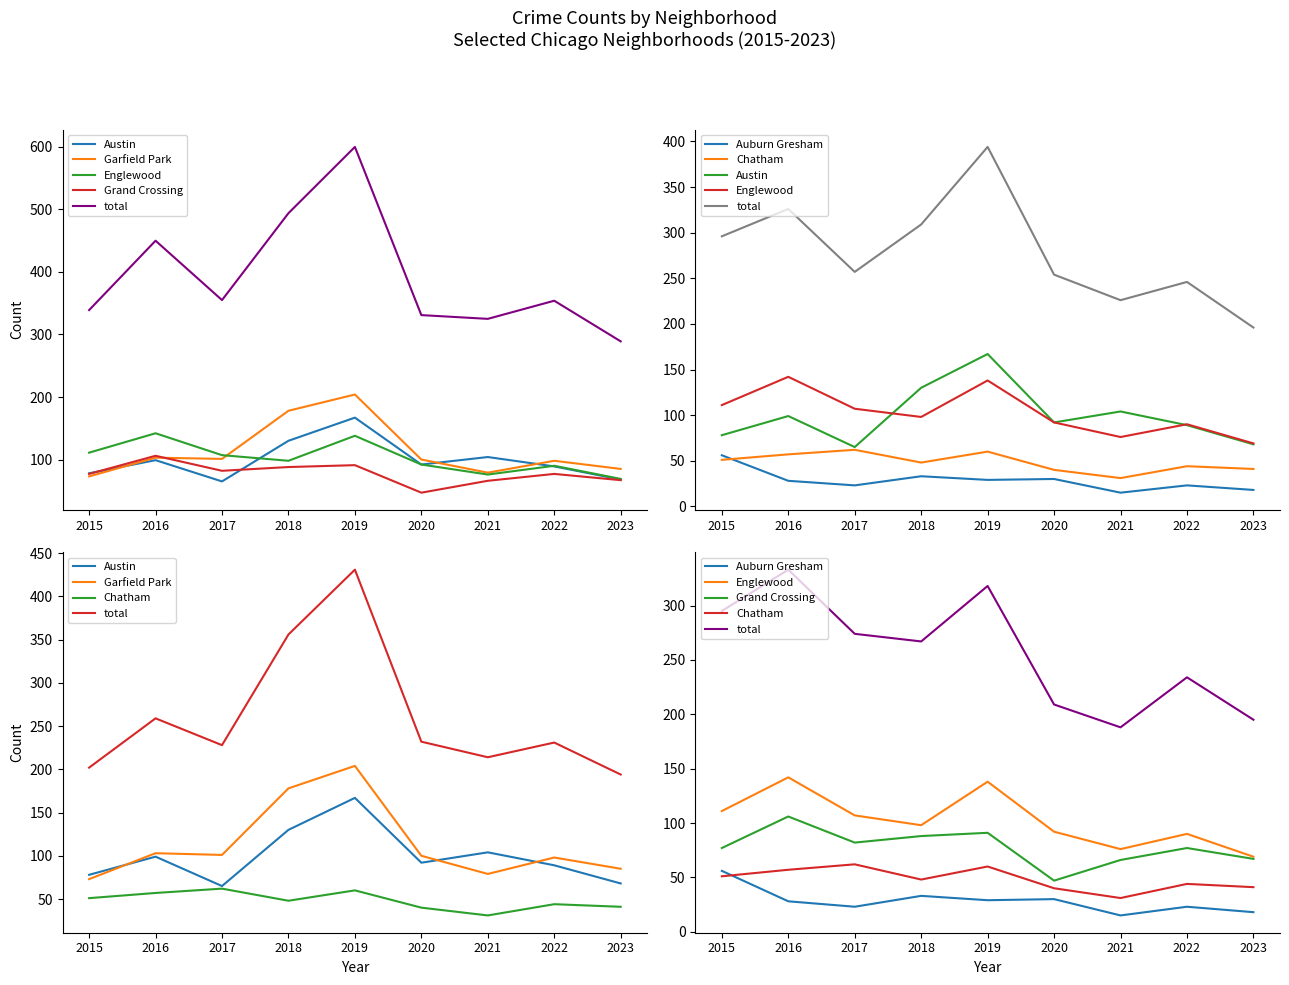

At which category does Austin reach its first local peak?

2016